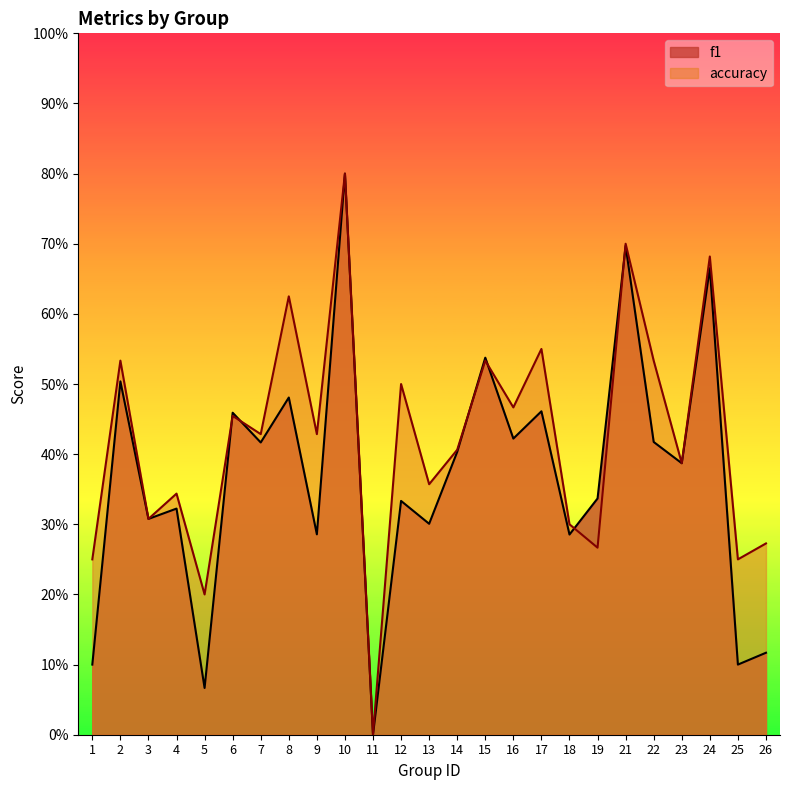

How many lines are shown in the chart?

2